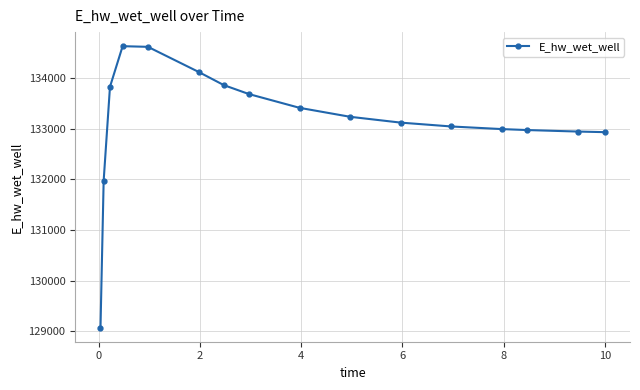

What is the value of the 7th point from the left?

133859.6